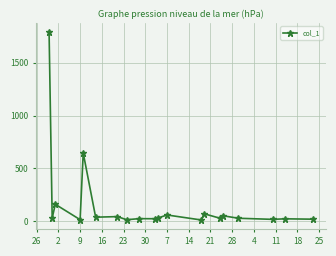

What is the greatest value displayed?

1790.9